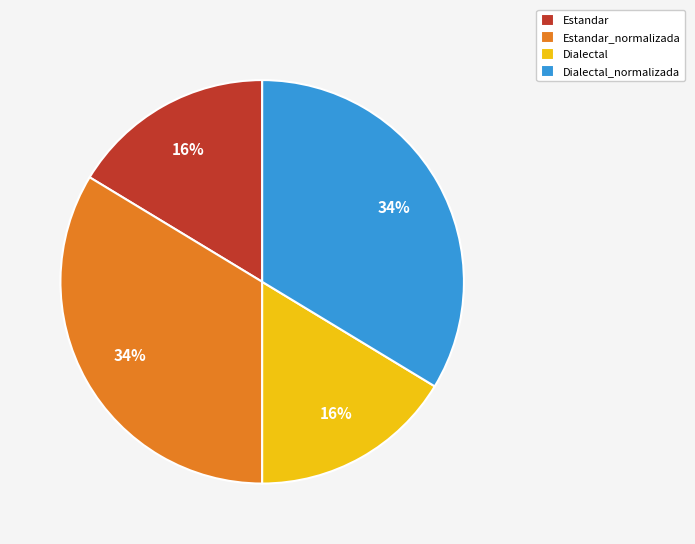

To the nearest percent, what is the average slice percentage?

25%